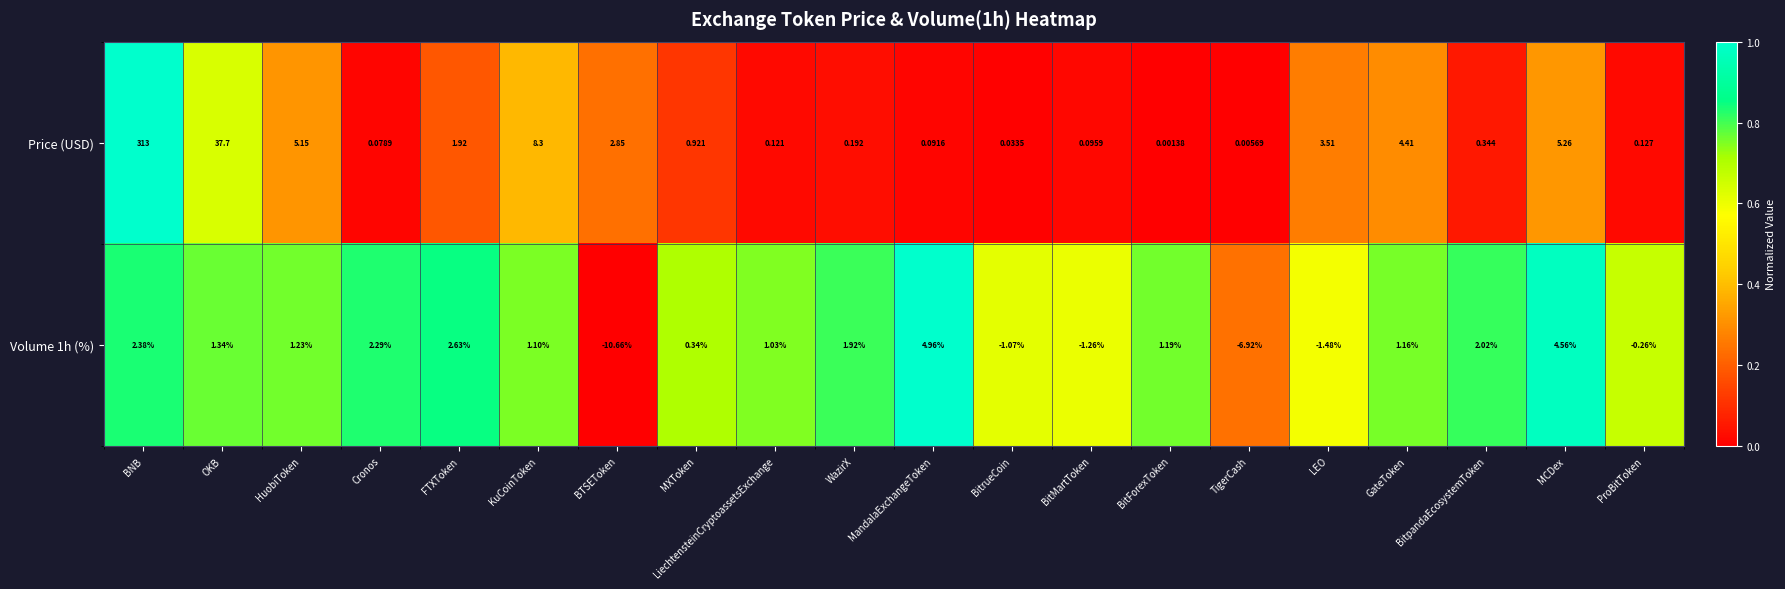

Which series has the widest spread of values?

Price (USD)